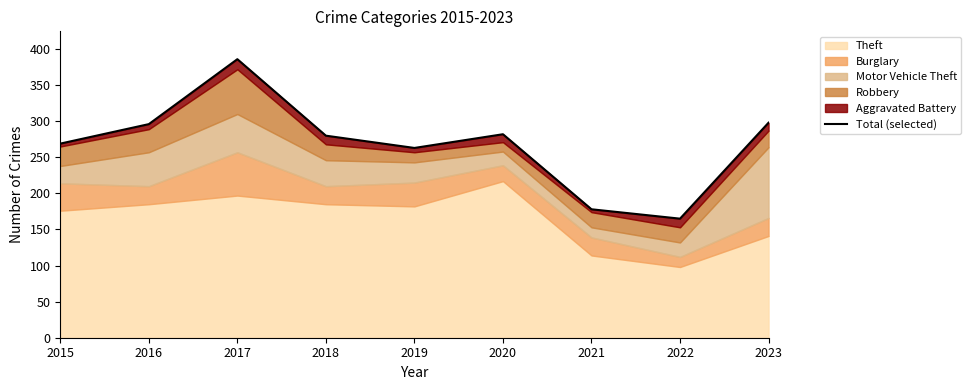

Approximately how many times larger is the value at 2018 compared to 2021?

1.6